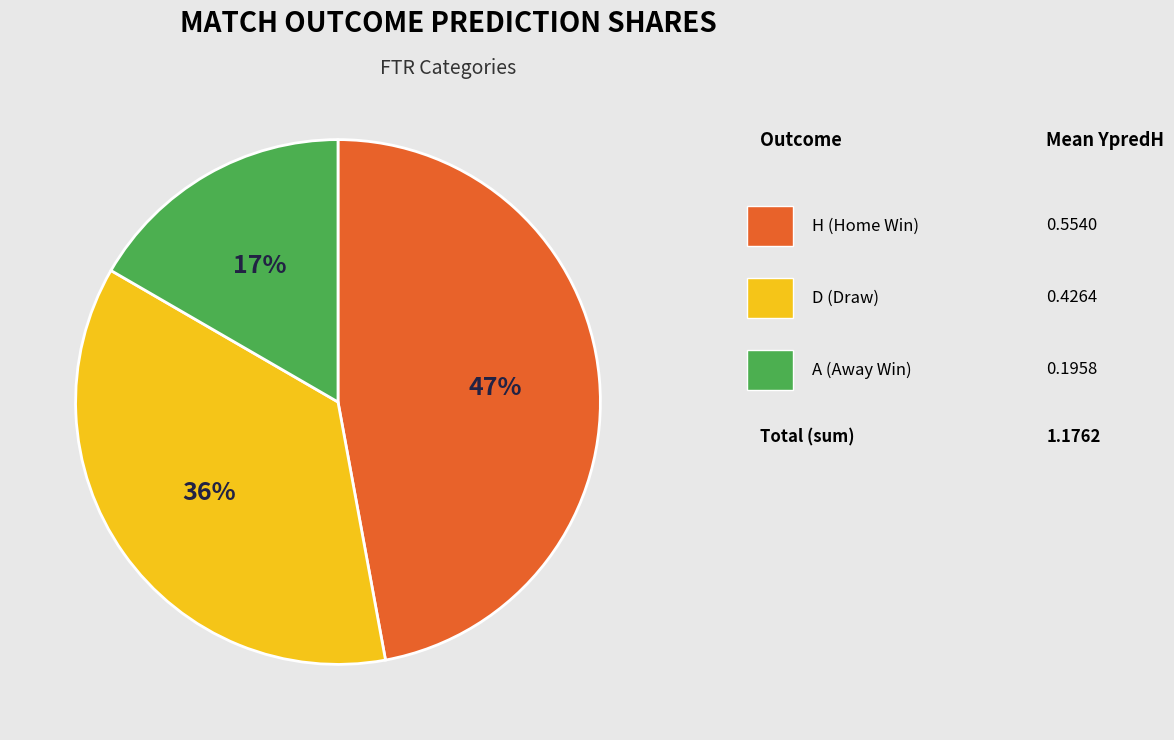

Is there any slice that represents more than half of the pie?

No